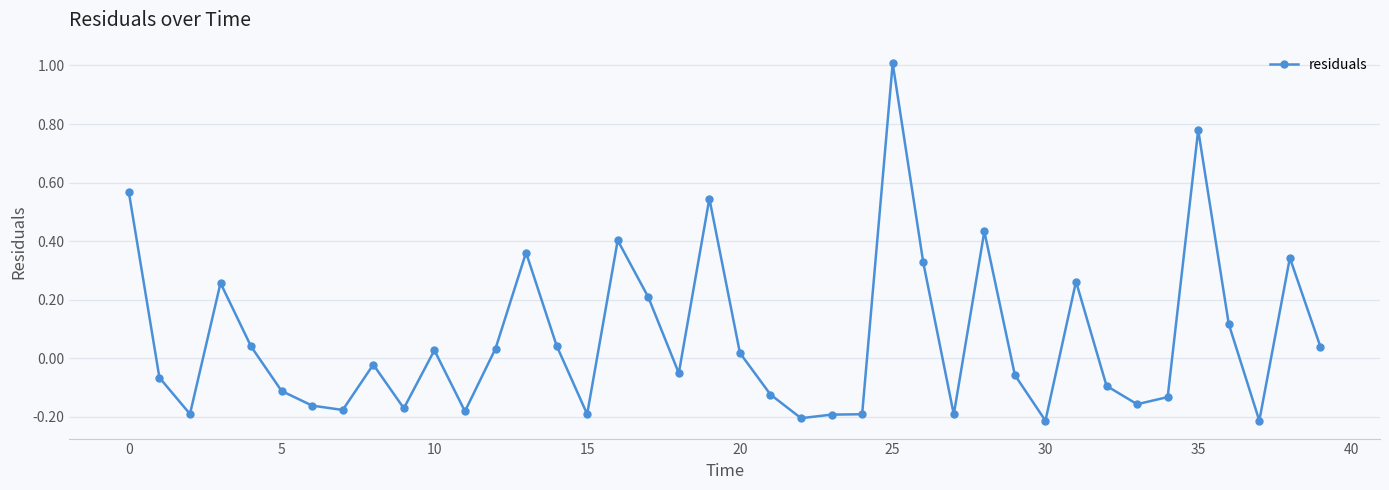

How many series are shown in this chart?

1